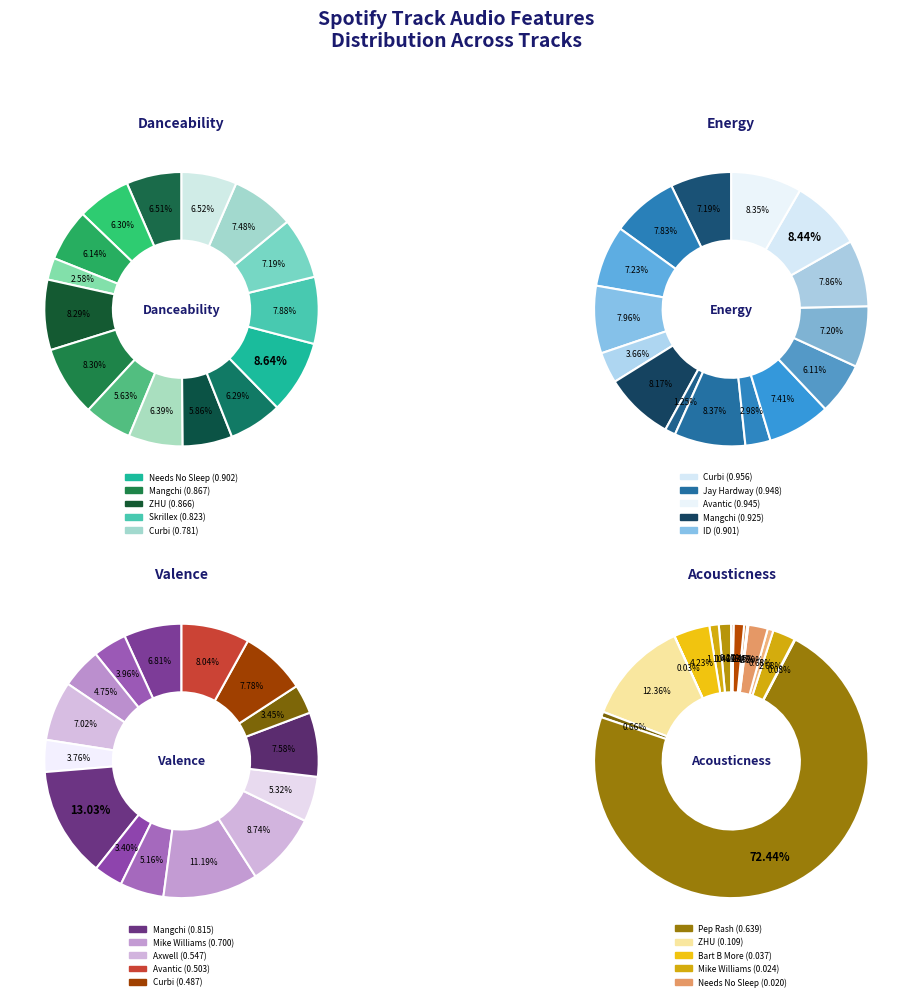

Does Ibranovski represent more than half of the total?

No